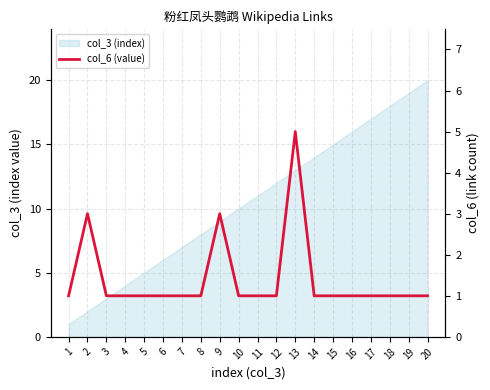

Where is the data nearest to the value 3?

2